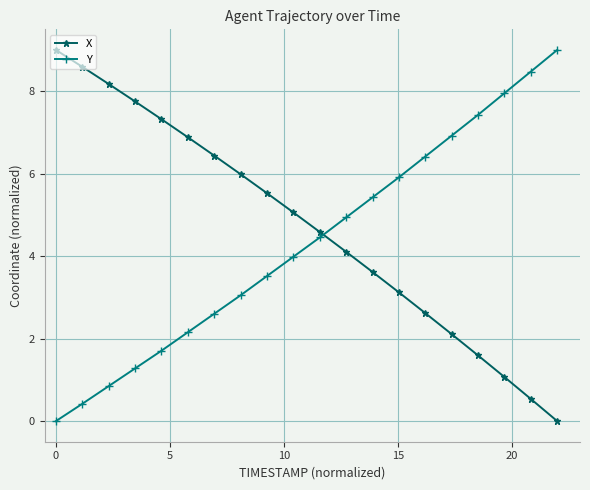

What is the value of the X point at the 17th from the left?

1.6